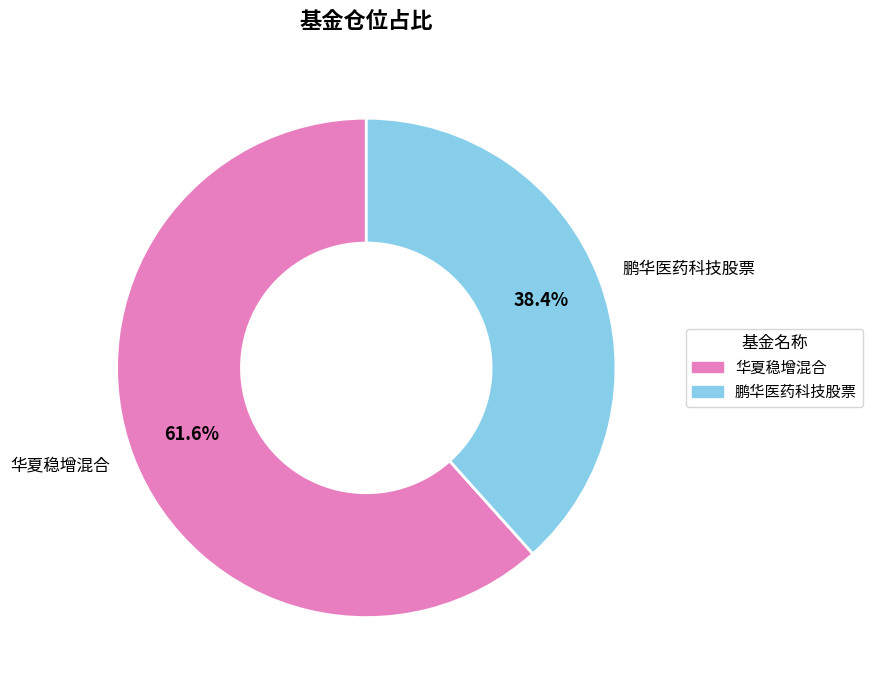

Rank the categories by value from highest to lowest.

华夏稳增混合, 鹏华医药科技股票